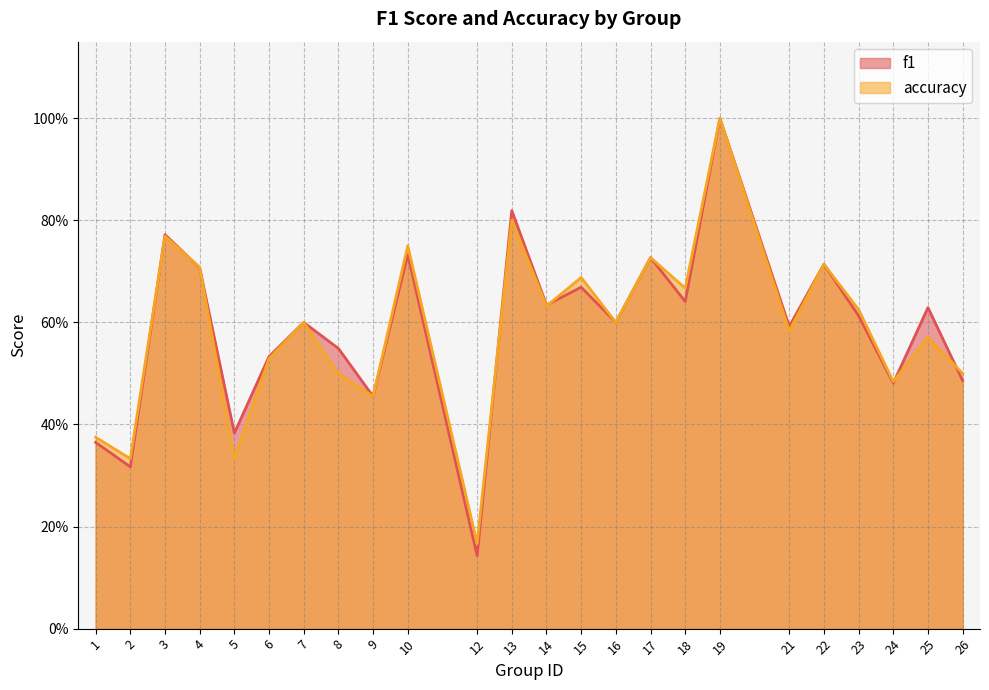

What is the smallest value displayed?

0.1